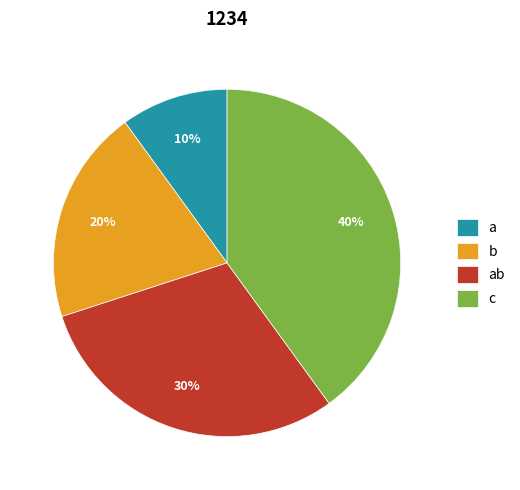

Does any single category account for the majority?

No